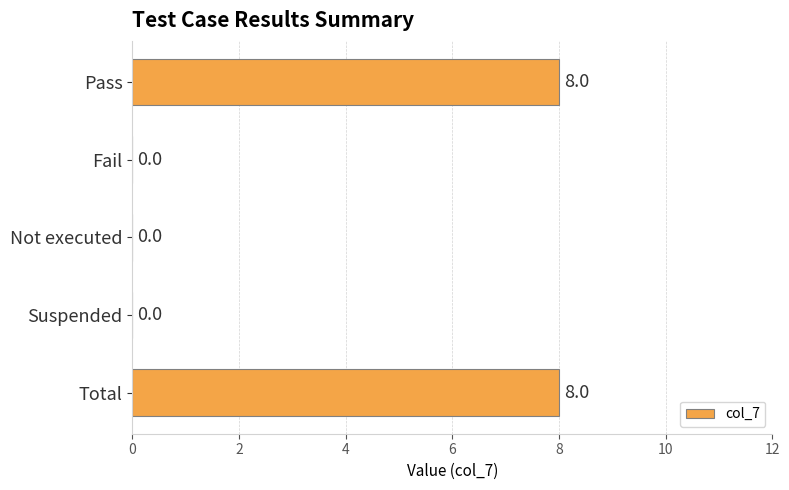

Are the bars horizontal?

Yes